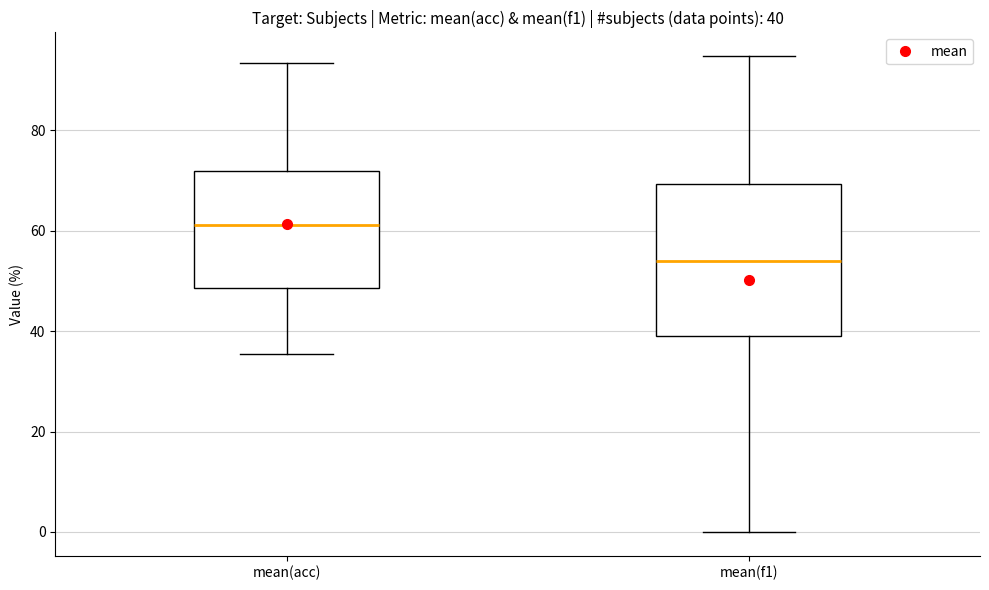

Which box is the tallest, from its lower edge to its upper edge?

mean(f1)